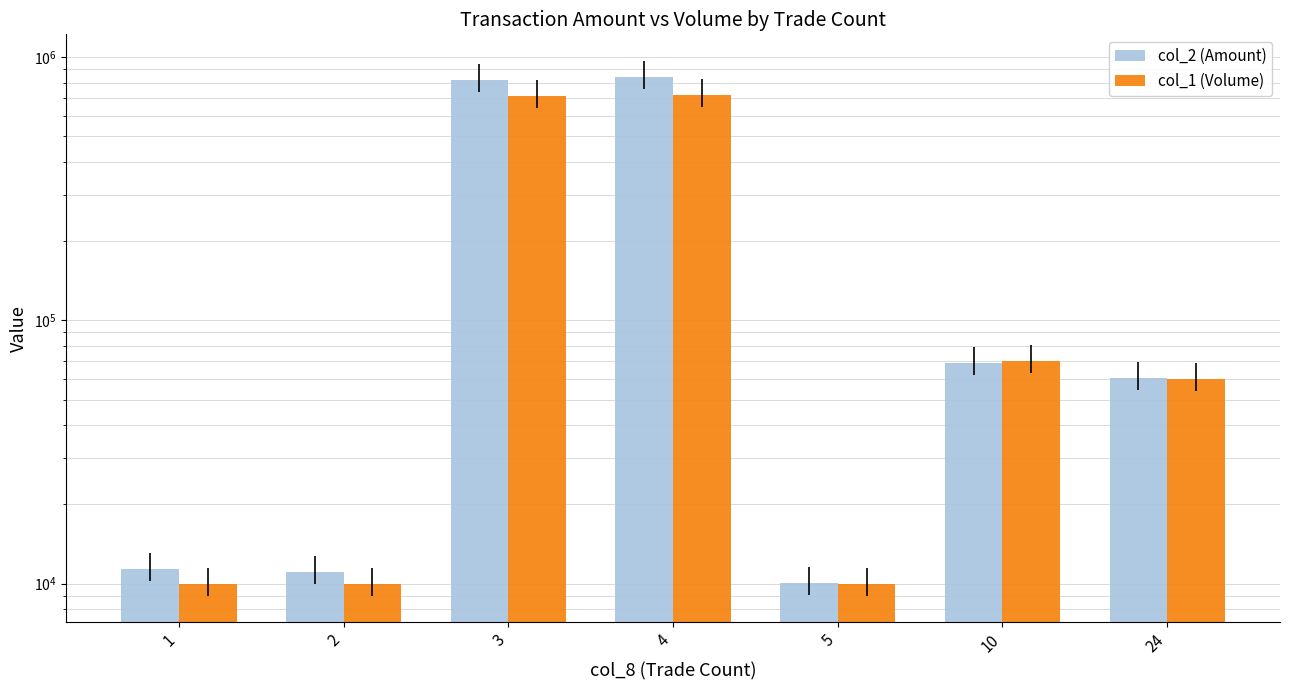

Reading left to right, what are all the values shown in this chart?

col_2 (Amount): 11400	11100	819990	840520	10100	68900	60600
col_1 (Volume): 10000	10000	713000	719000	10000	70000	60000